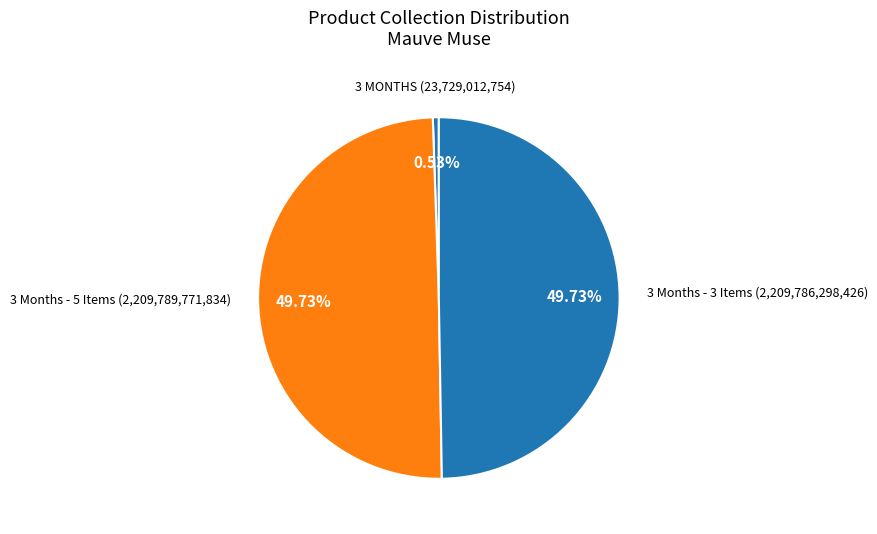

Count the number of slices in the pie.

3